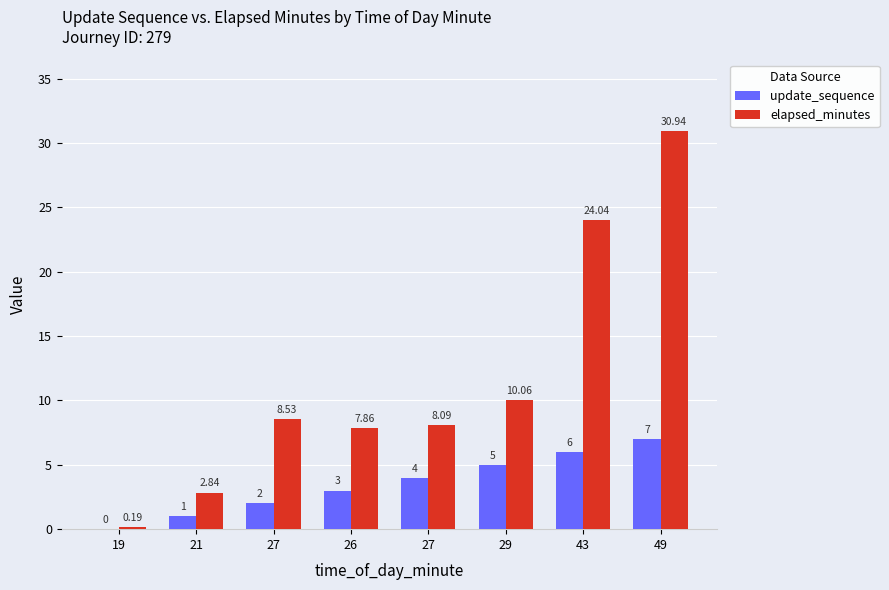

How many groups of bars are there?

8